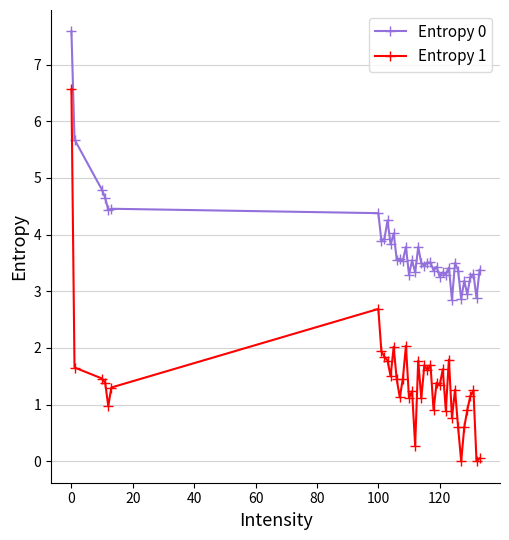

List the series in order of their peak value, lowest first.

Entropy 1, Entropy 0